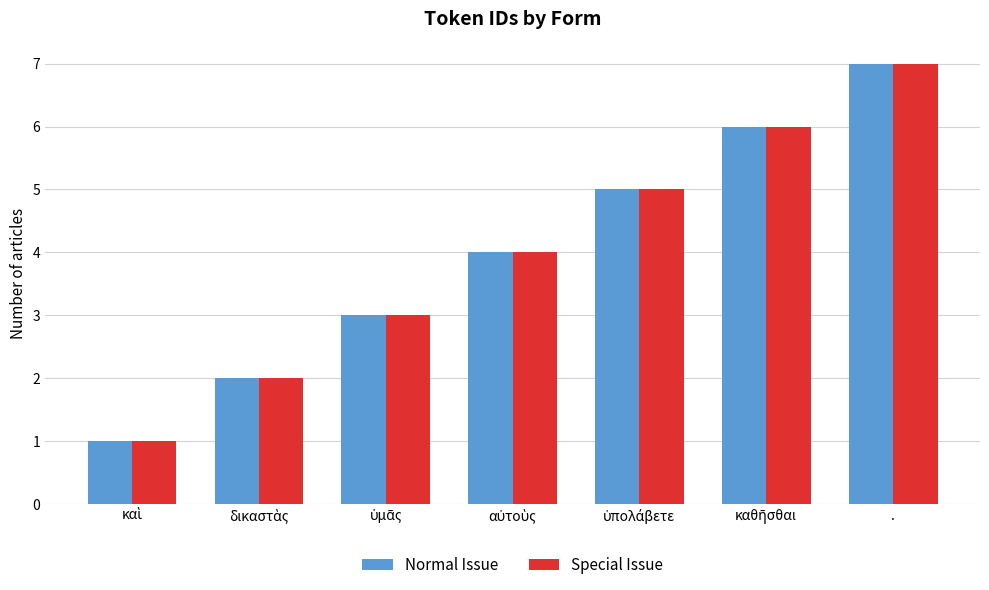

At which category is the sum across all series the highest?

.